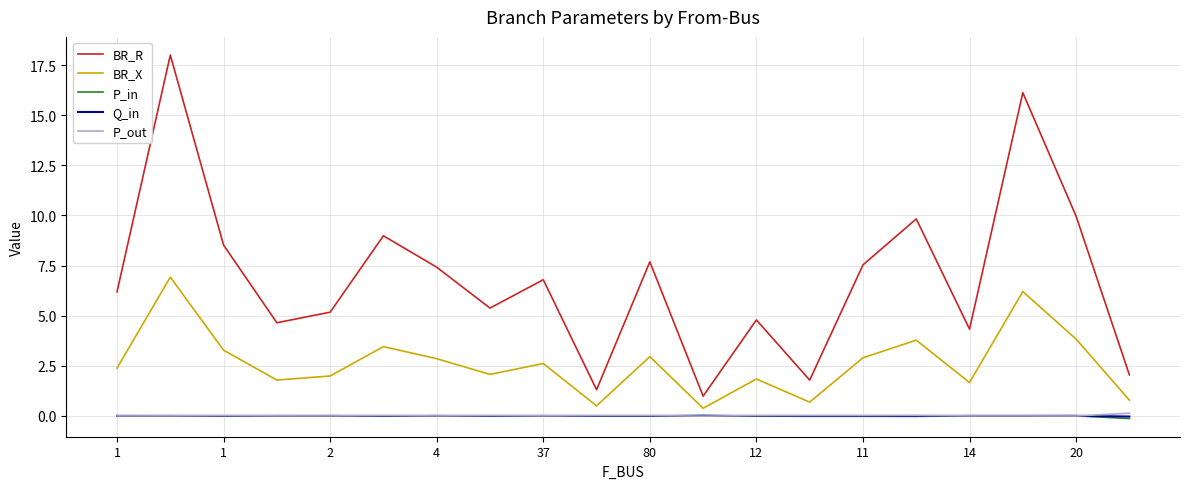

Which series has the largest total across all categories?

BR_R